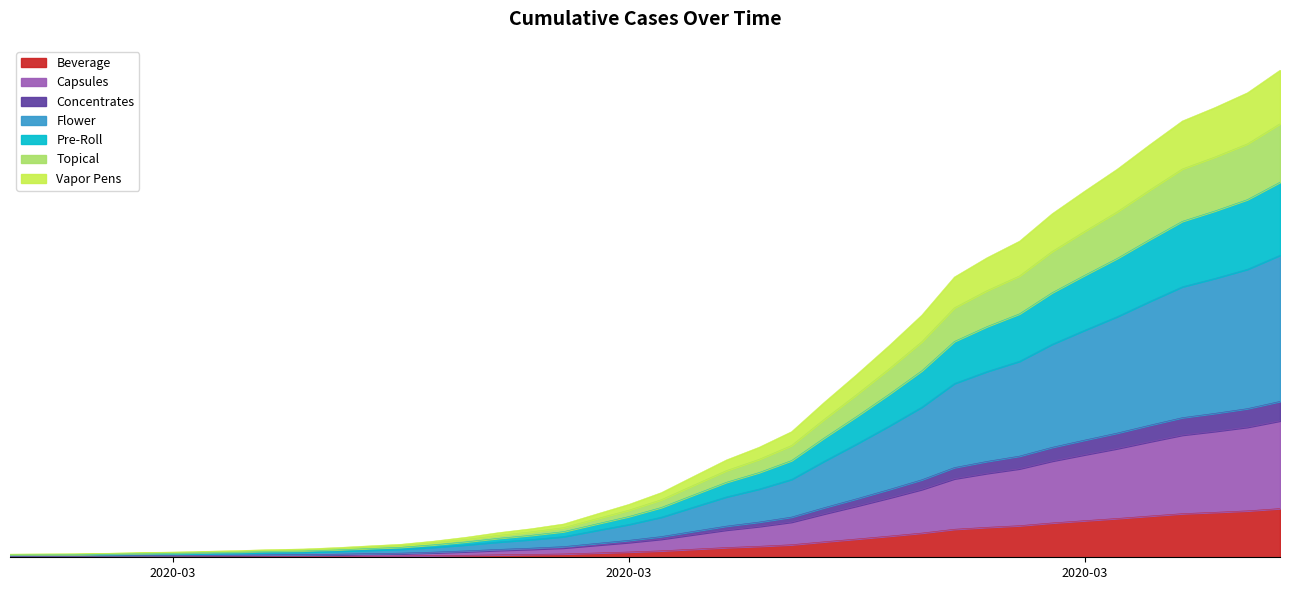

True or false: the data shows 12.4 at 2020-03-11.

False